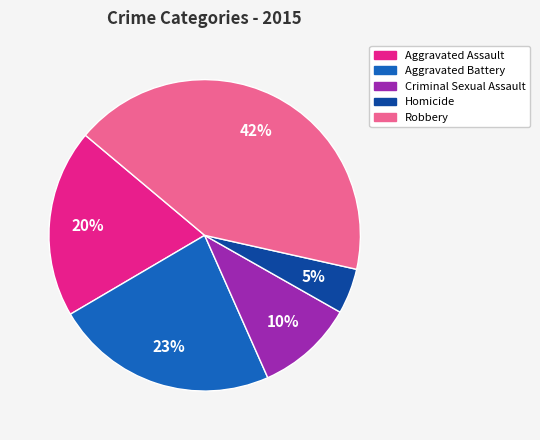

Is it true that Homicide is 11% of the pie?

False